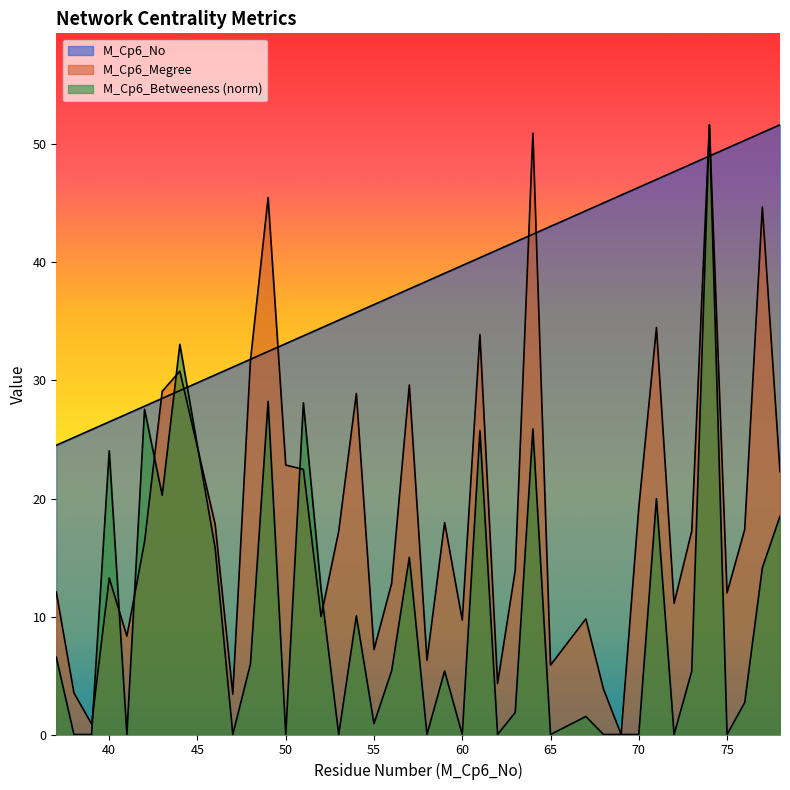

What is the difference between the M_Cp6_Betweeness values at 40 and 67?

22.5